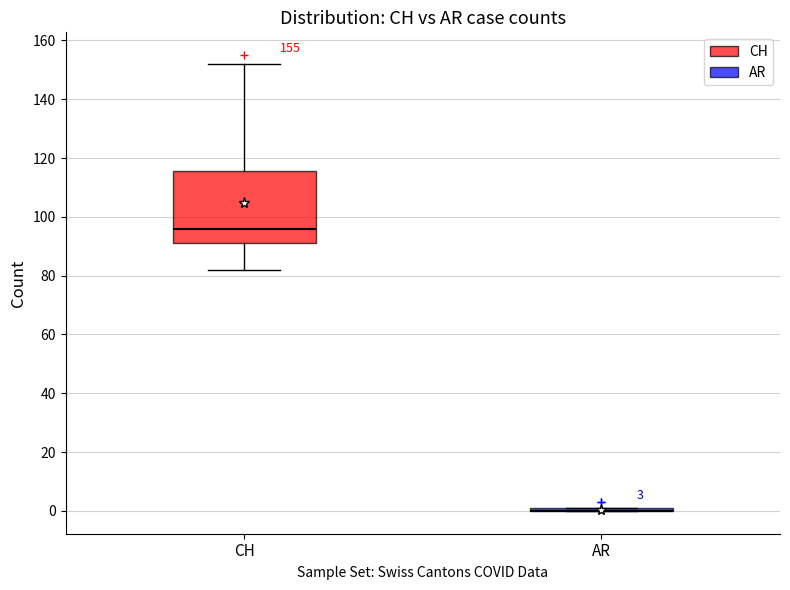

Which box is the tallest, from its lower edge to its upper edge?

CH